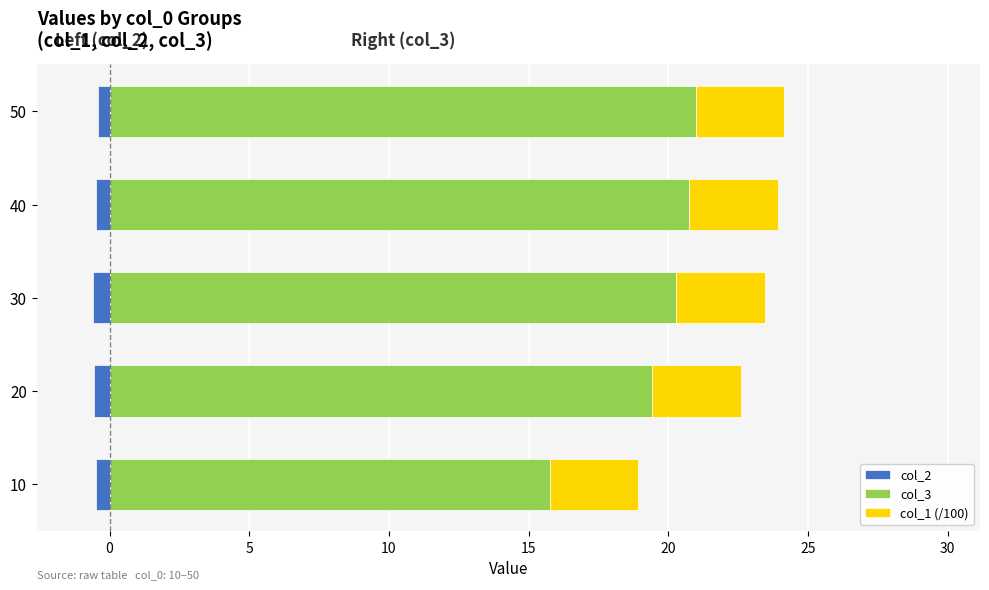

Which series has the largest total across all categories?

col_3